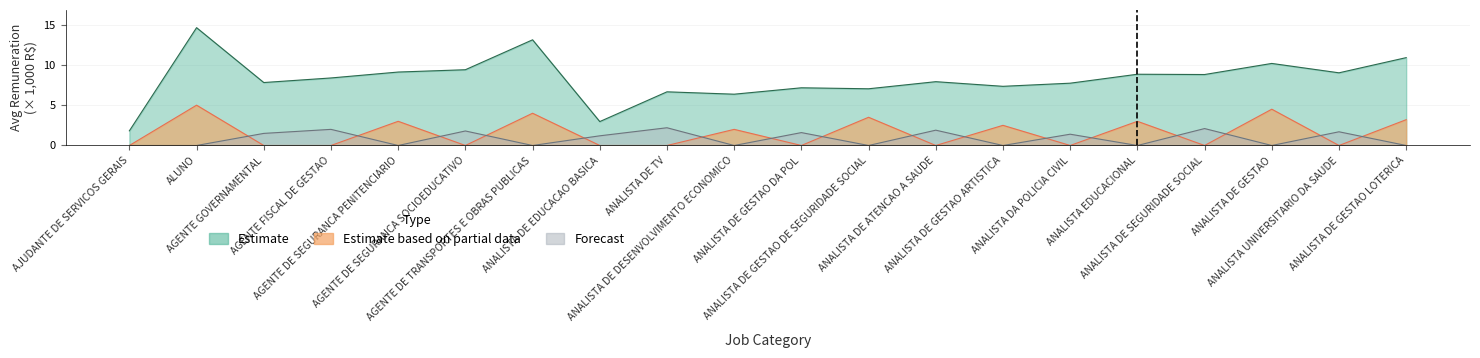

Which has a higher value, AGENTE DE SEGURANCA PENITENCIARIO or ANALISTA DE GESTAO?

ANALISTA DE GESTAO